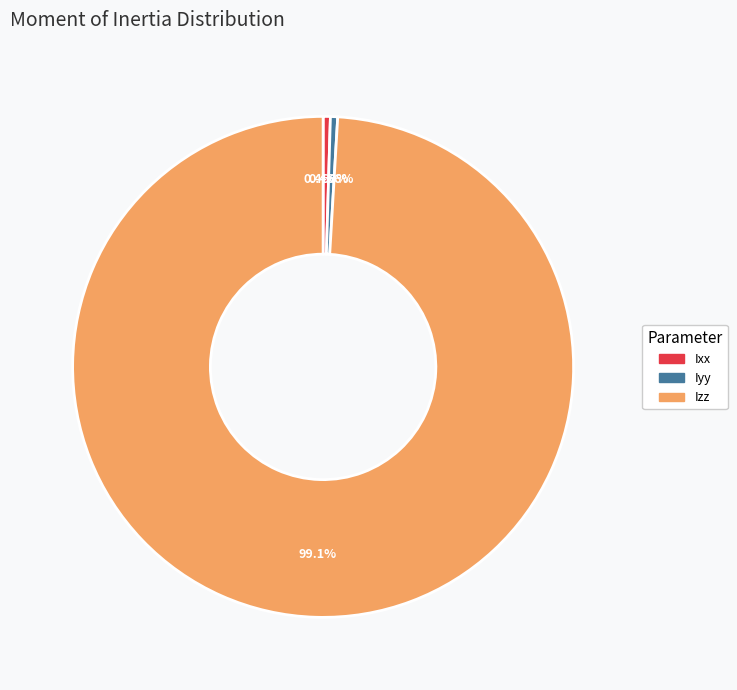

Is it true that Izz is 89% of the pie?

False